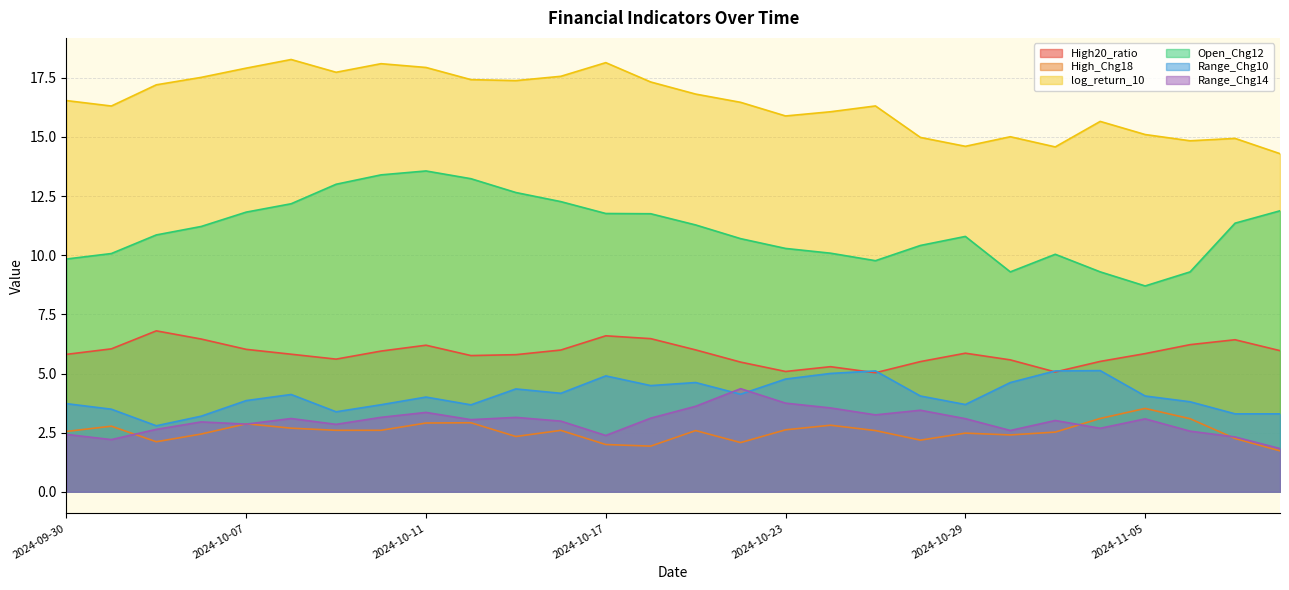

Rank the categories by Range_Chg14 value from lowest to highest.

2024-11-08, 2024-10-01, 2024-11-07, 2024-10-17, 2024-09-30, 2024-11-06, 2024-10-30, 2024-10-03, 2024-11-04, 2024-10-09, 2024-10-07, 2024-10-04, 2024-10-16, 2024-10-31, 2024-10-14, 2024-11-05, 2024-10-29, 2024-10-08, 2024-10-18, 2024-10-15, 2024-10-10, 2024-10-25, 2024-10-11, 2024-10-28, 2024-10-24, 2024-10-21, 2024-10-23, 2024-10-22